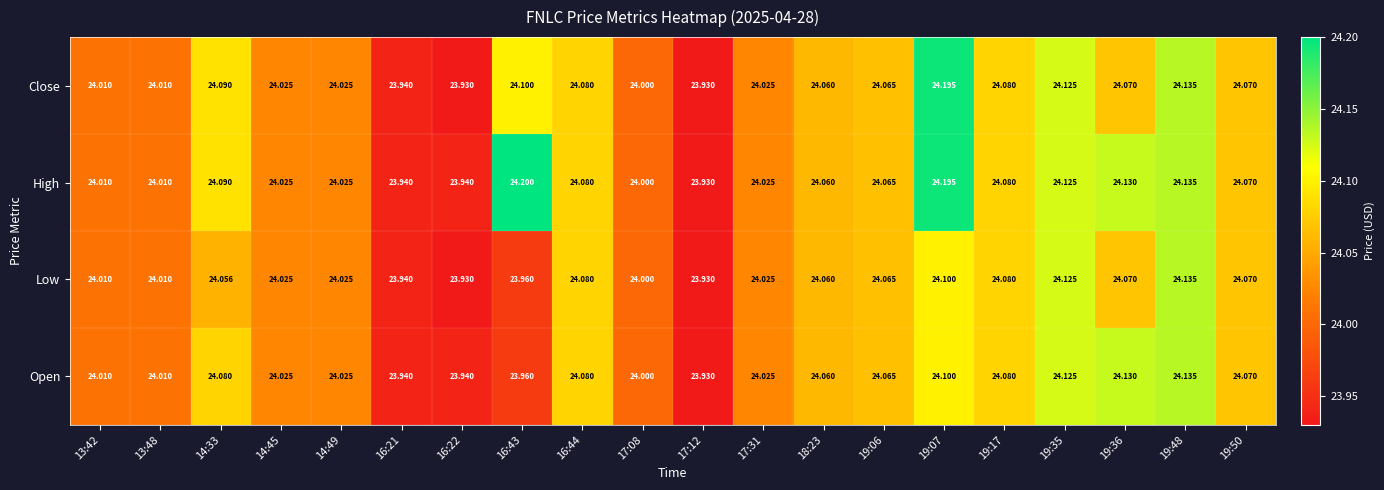

Is the value of Open at 14:33 greater than the value of Close at 14:33?

No